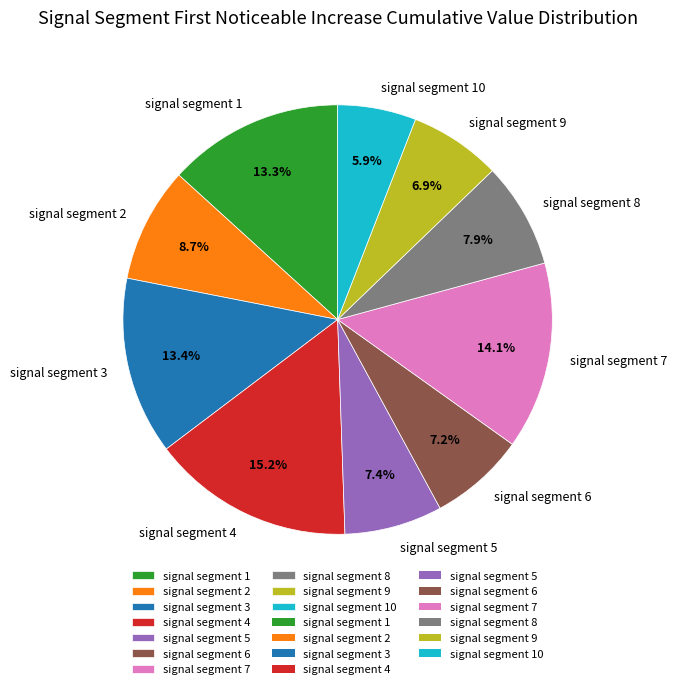

To the nearest percent, what percentage of the pie is signal segment 5?

7%